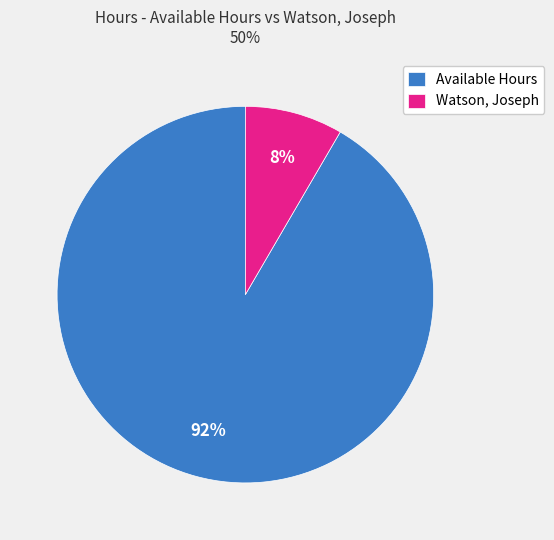

To the nearest percent, what is the average slice percentage?

50%